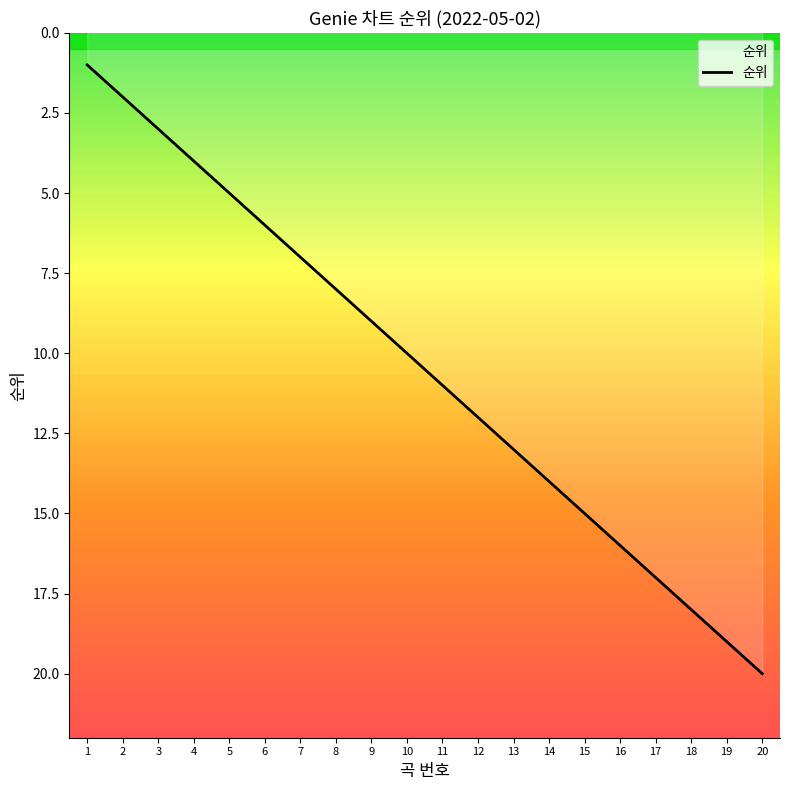

What is the change in value from 11 to 17?

+6